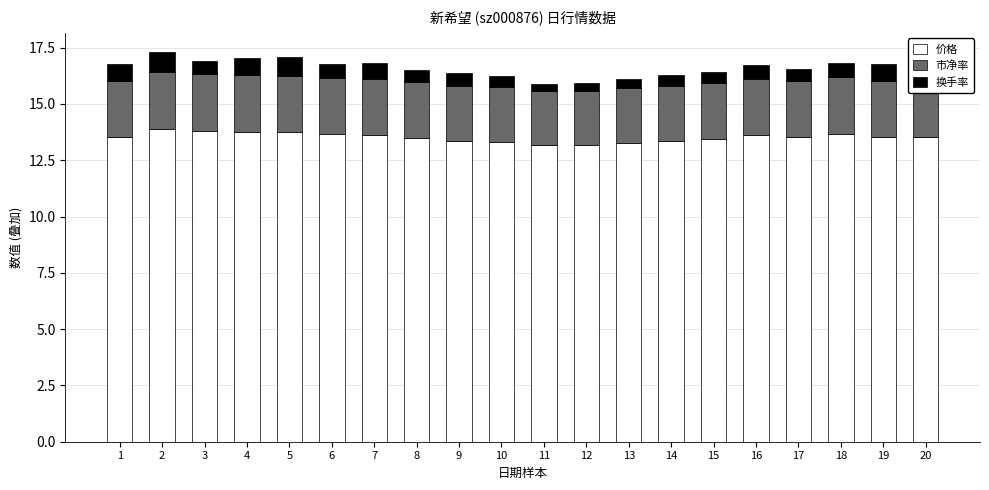

The value of 价格 at 3 is 18.6. True or false?

False